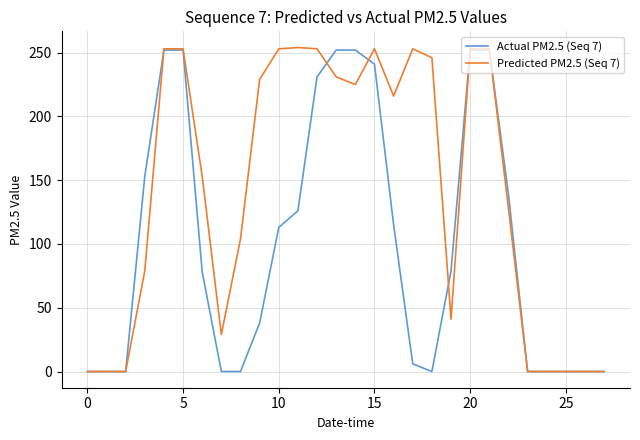

Which series has the largest total across all categories?

Predicted PM2.5 (Seq 7)